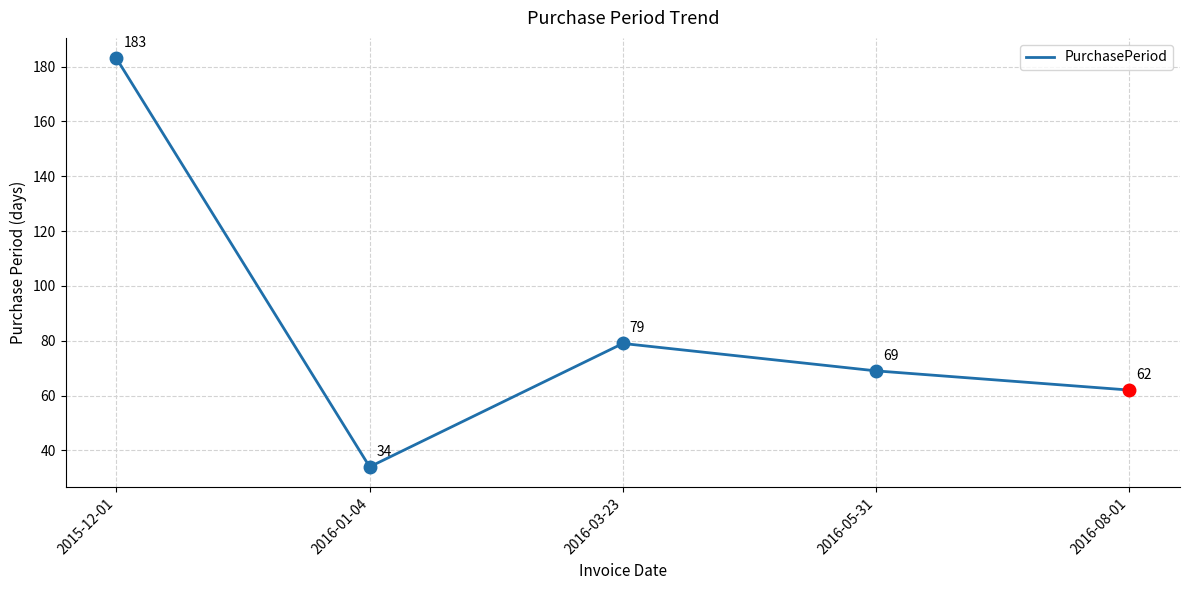

At which category does the data reach its first local valley?

2016-01-04